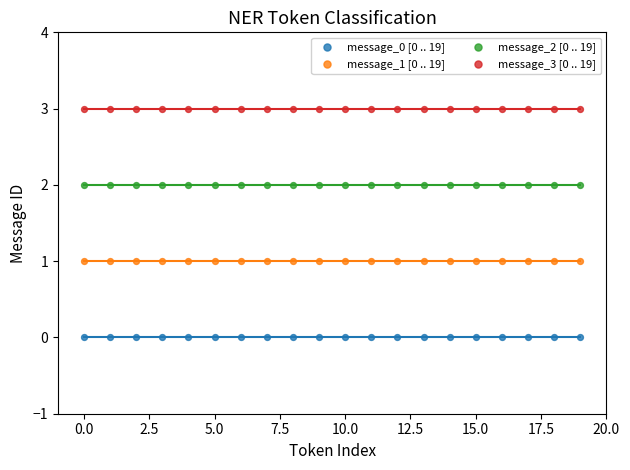

Which series reaches the maximum Y coordinate?

message_3 [0 .. 19]